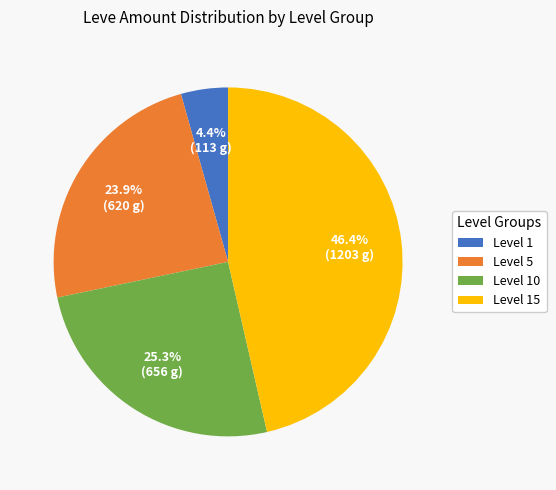

What is the smallest slice in the pie chart?

Level 1